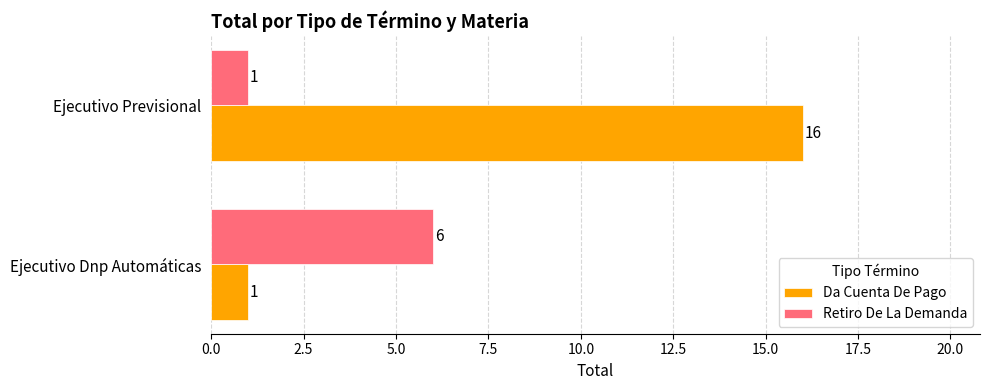

What is the maximum value shown in the chart?

16